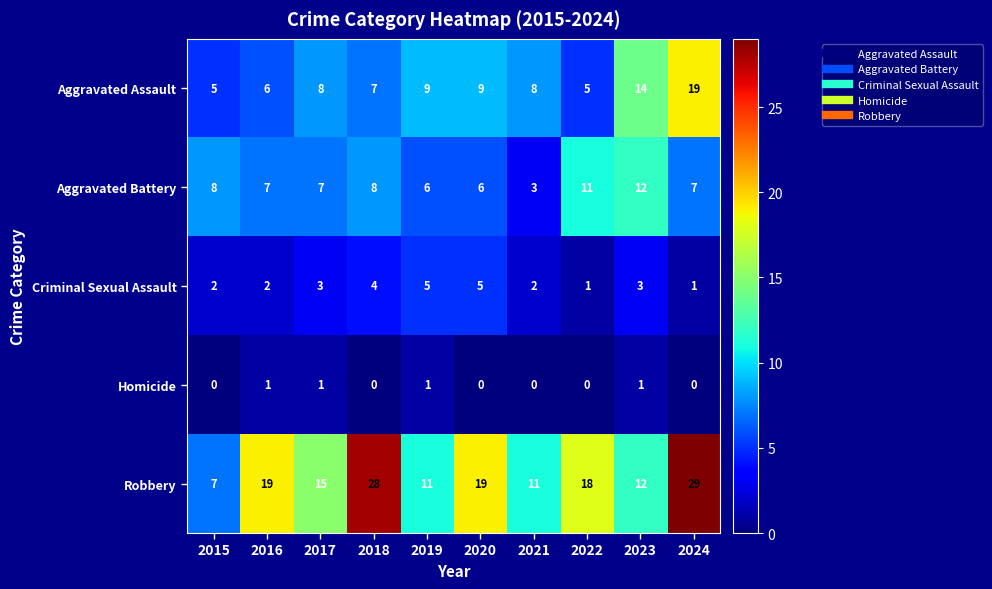

What is the difference between the second highest and minimum values in the Aggravated Battery series?

8